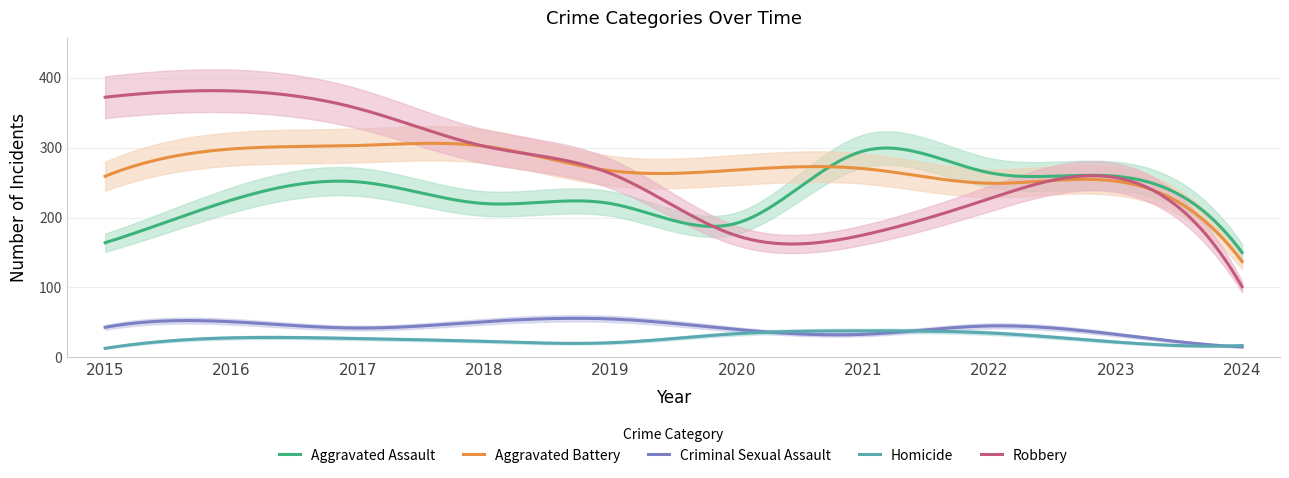

Is it true that Robbery equals 139 at 2022?

False